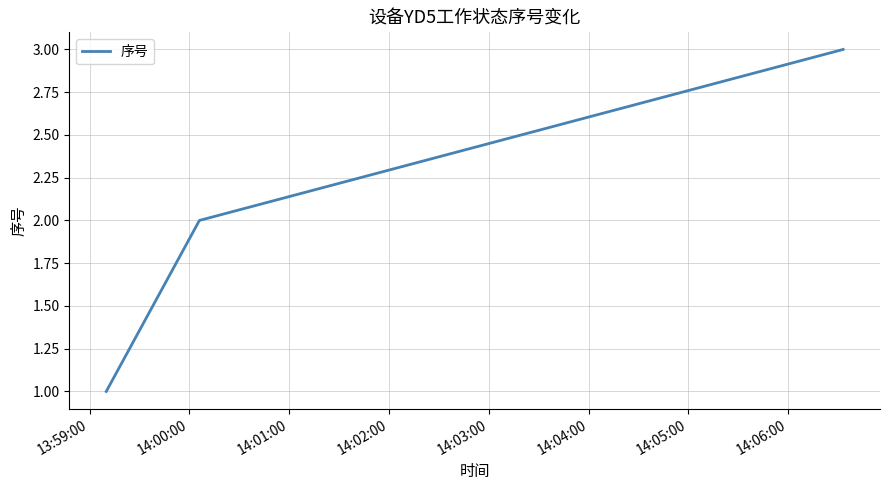

What is the maximum value shown in the chart?

3